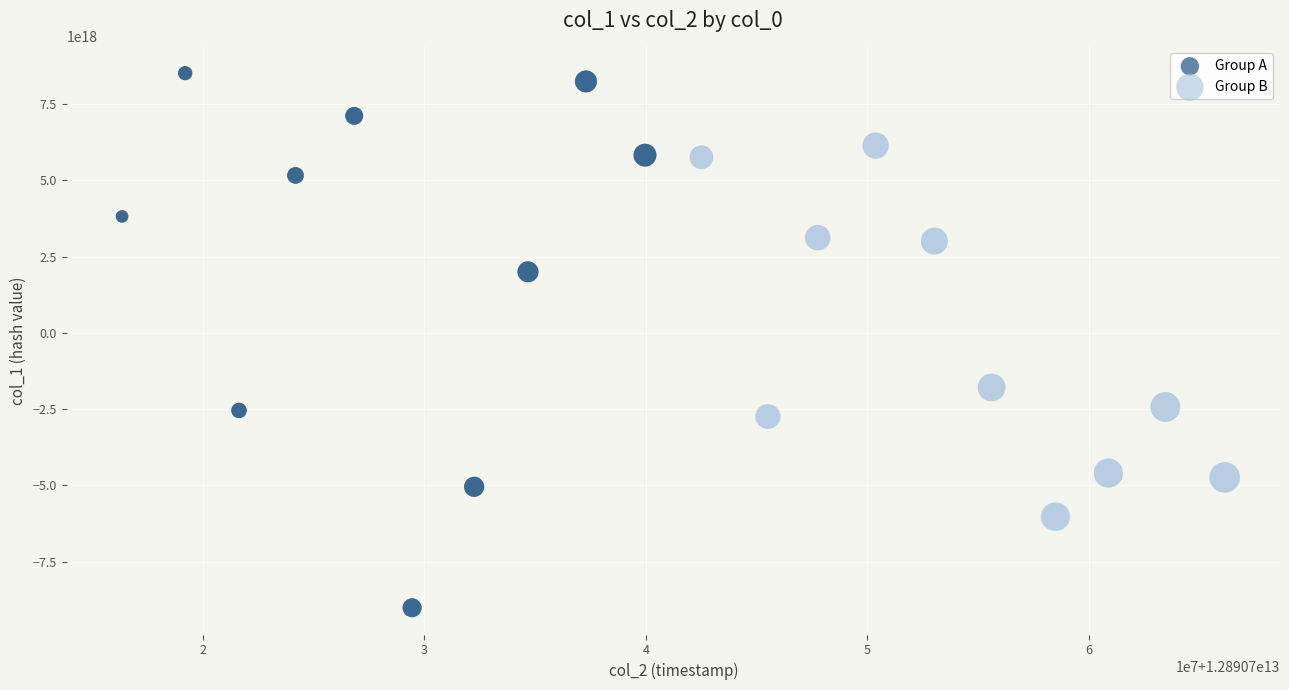

Which series reaches the minimum Y coordinate?

Group A